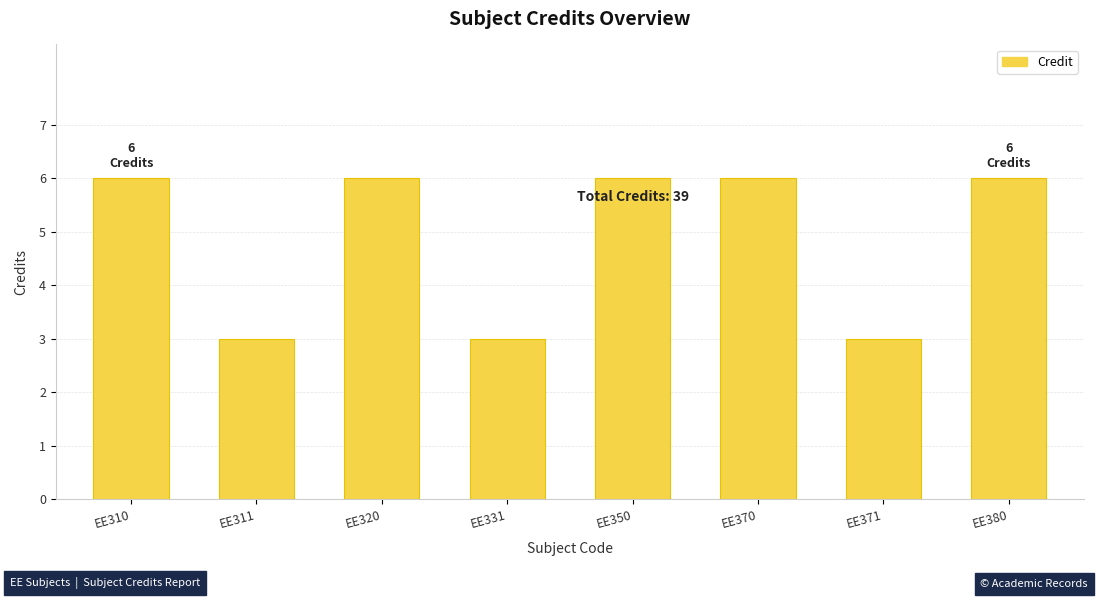

Reading left to right, what are all the values shown in this chart?

EE310=6	EE311=3	EE320=6	EE331=3	EE350=6	EE370=6	EE371=3	EE380=6